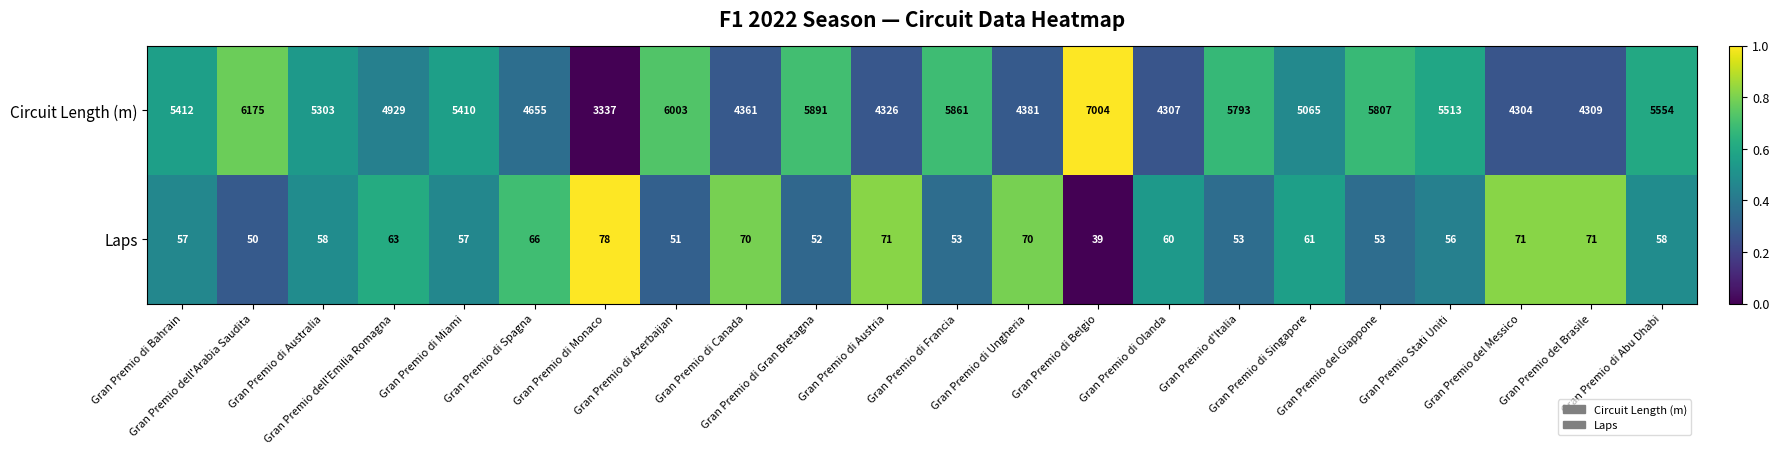

At which category is the sum across all series the highest?

Gran Premio di Belgio